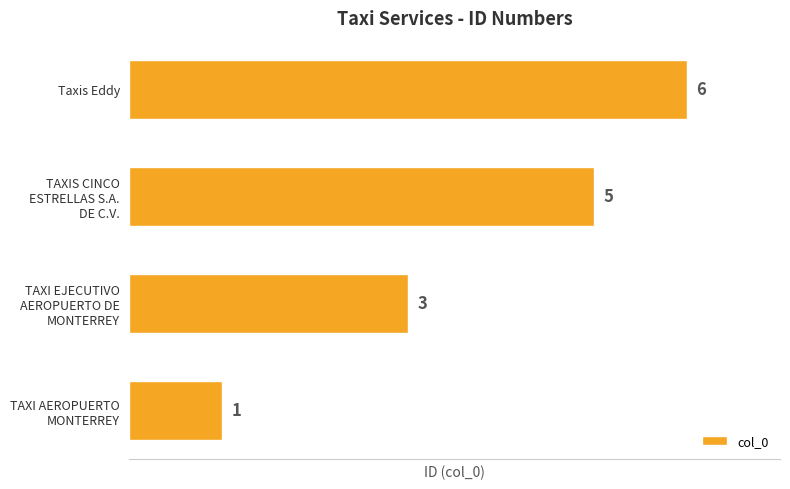

Reading bottom to top, extract all data points from this chart.

1	3	5	6